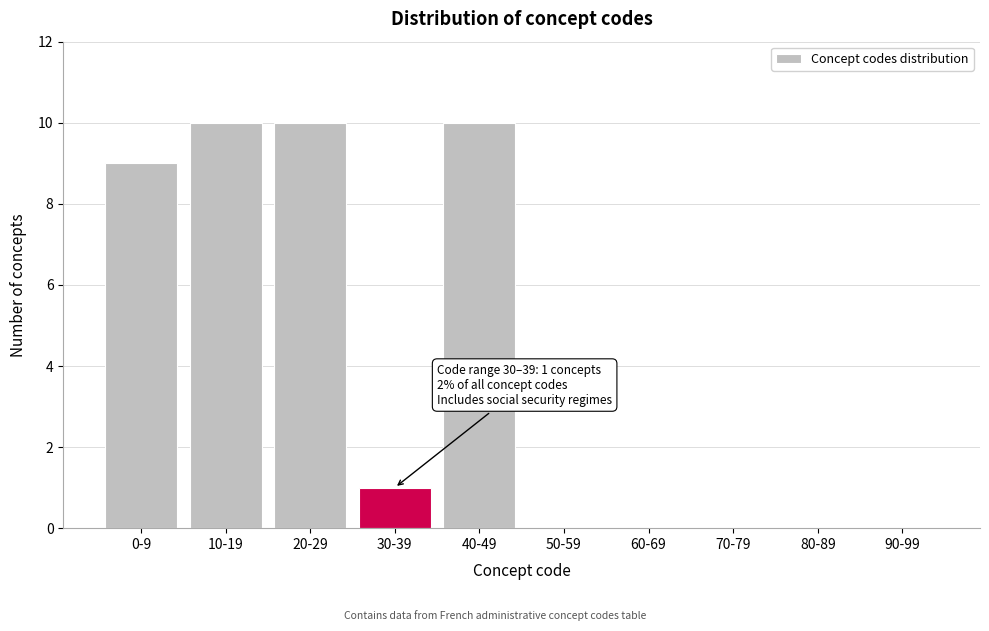

Reading left to right, what are all the values shown in this chart?

0-9=9	10-19=10	20-29=10	30-39=1	40-49=10	50-59=0	60-69=0	70-79=0	80-89=0	90-99=0